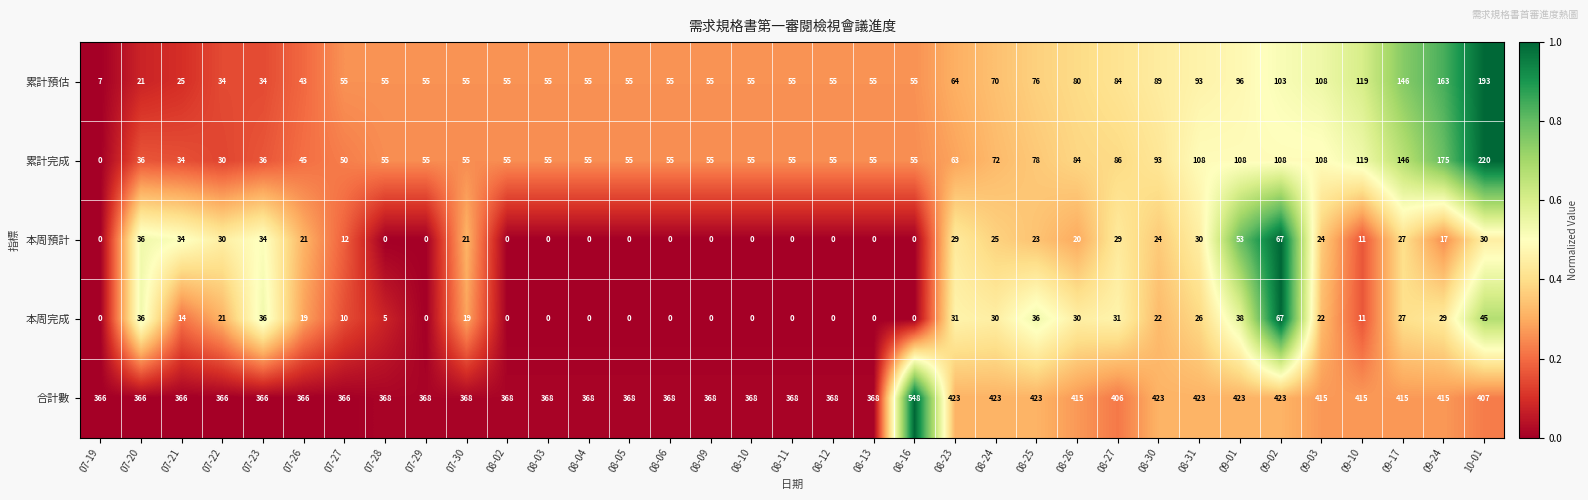

How many series are shown in this chart?

5